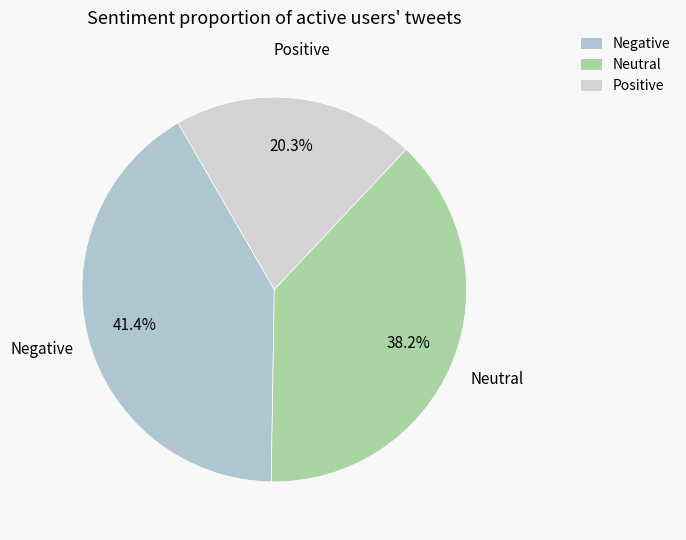

What is the ratio of the value at Negative to the value at Neutral?

1.1